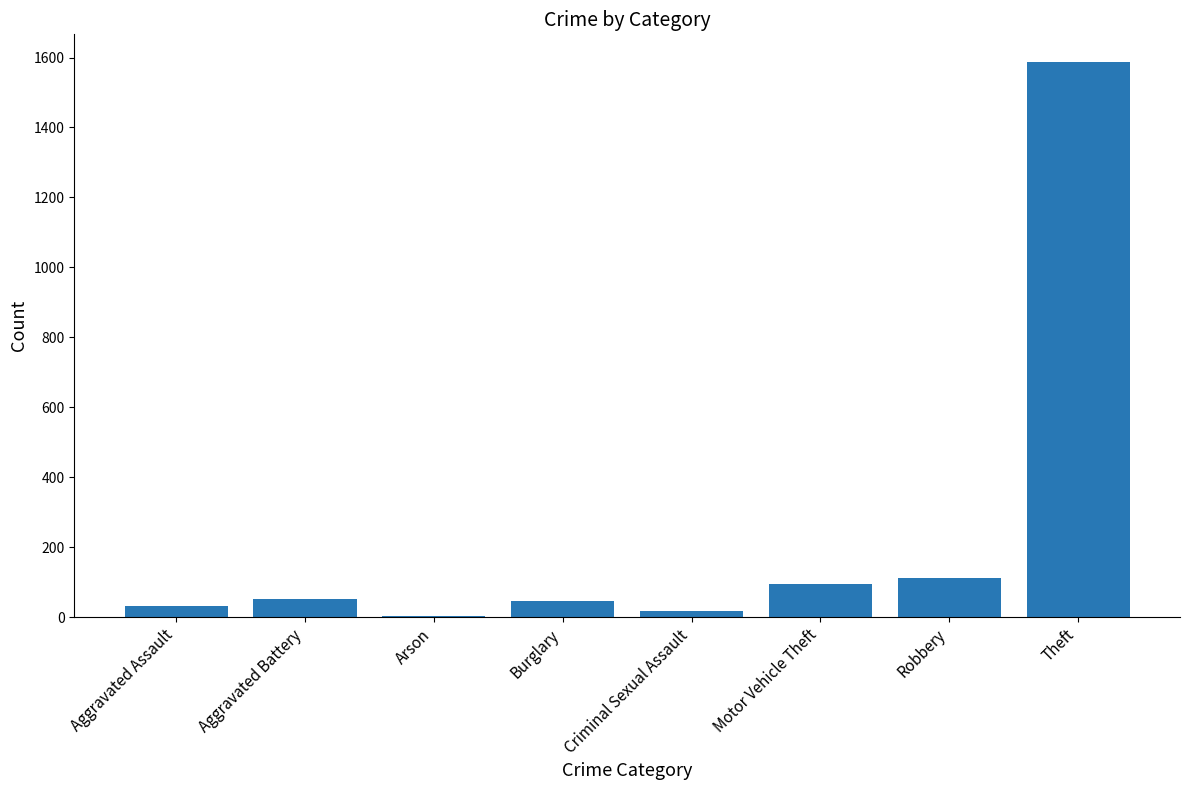

Between Robbery and Criminal Sexual Assault, which is larger?

Robbery